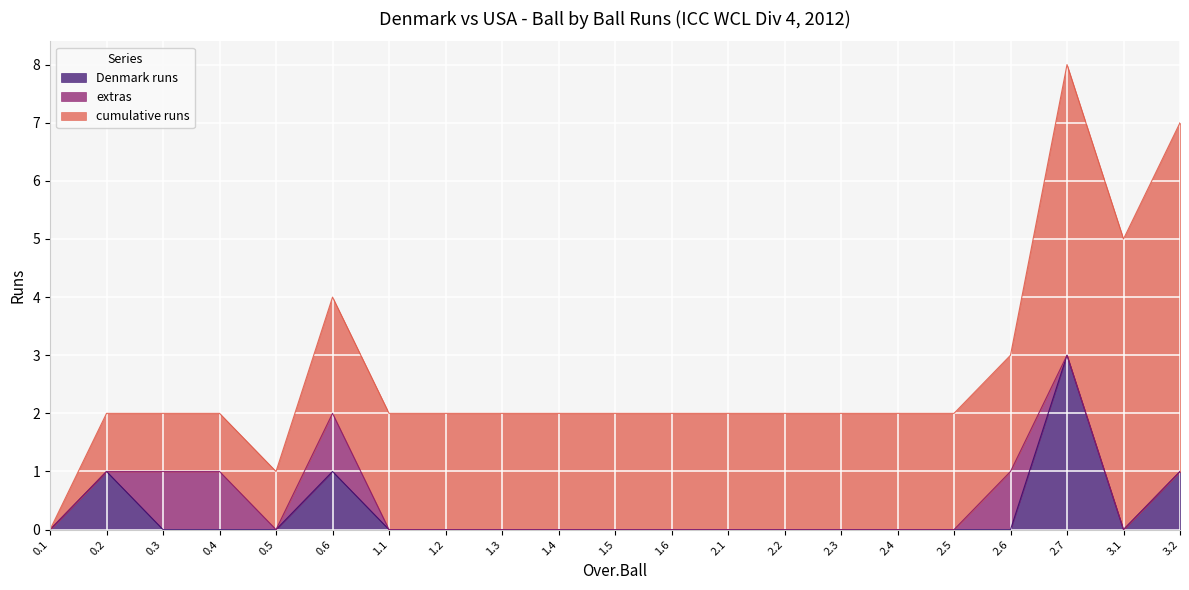

Which series changed the most between 2.5 and 3.1?

cumulative runs